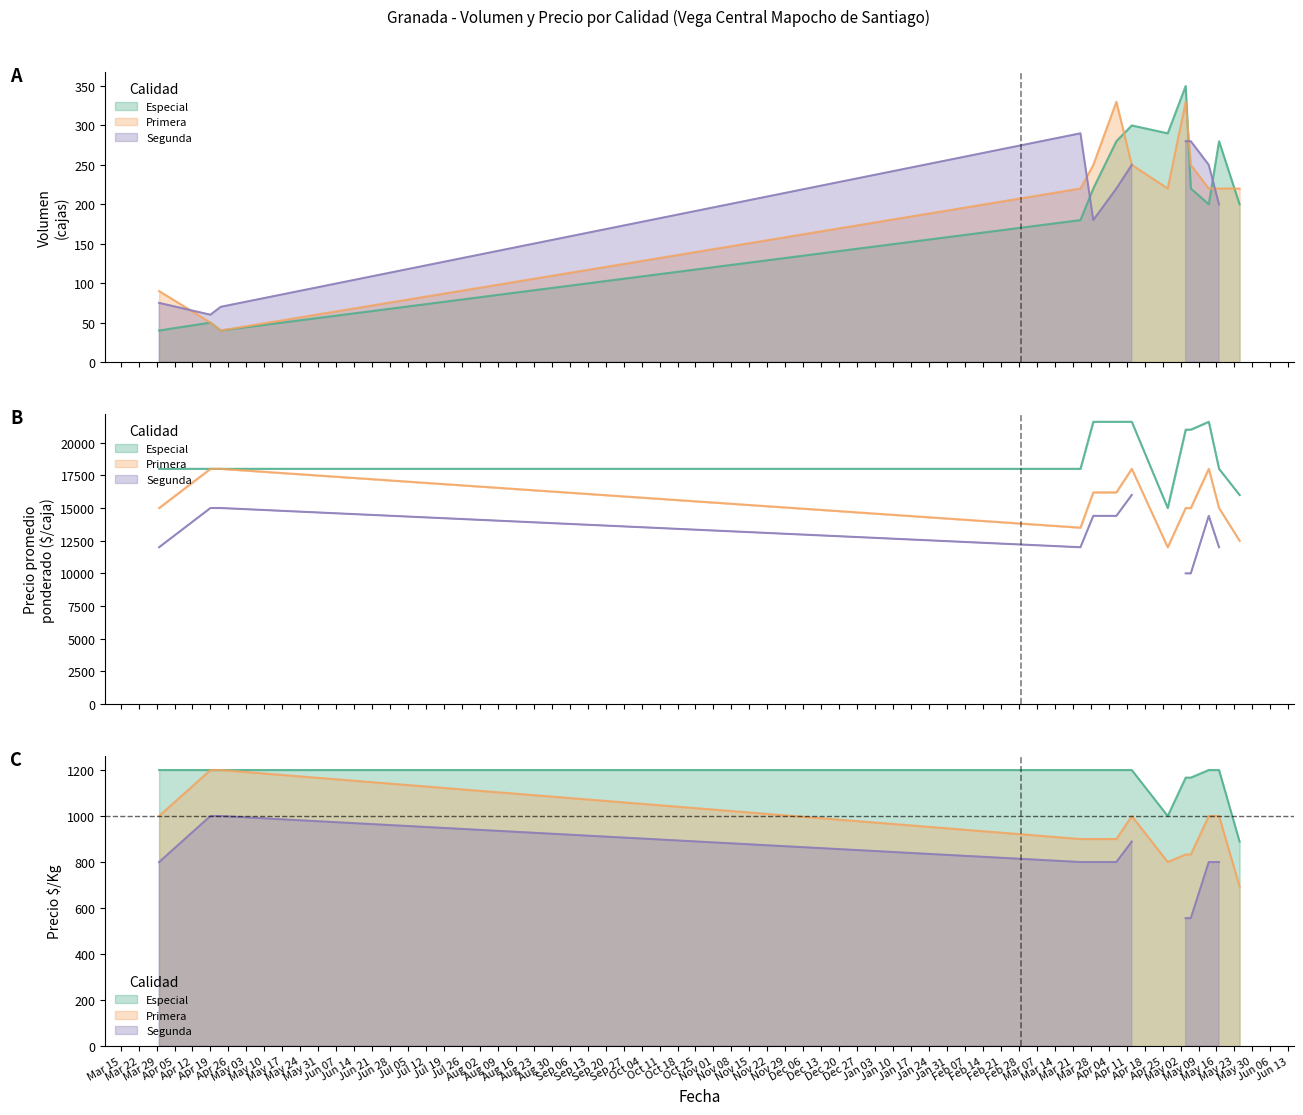

At which label does Especial first exceed 220?

2022-04-07